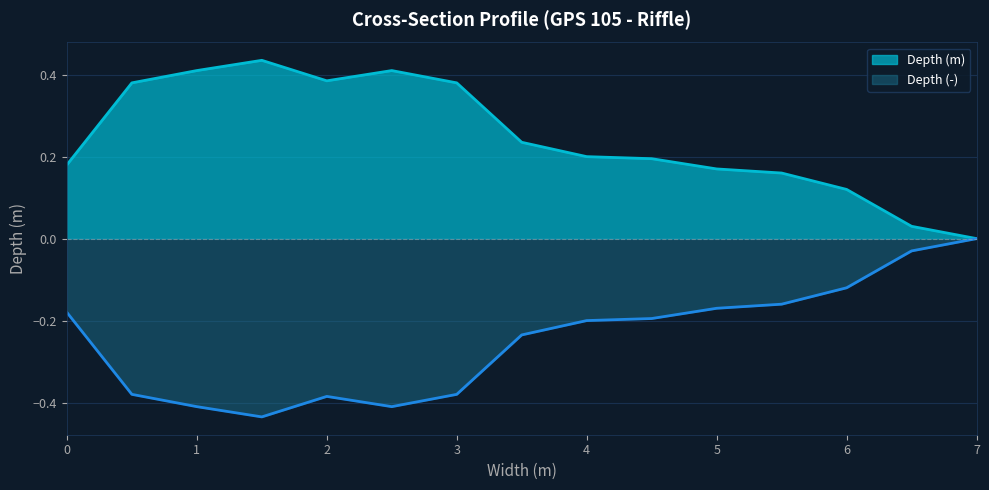

Between 1.5 and 6.5, which is larger?

1.5